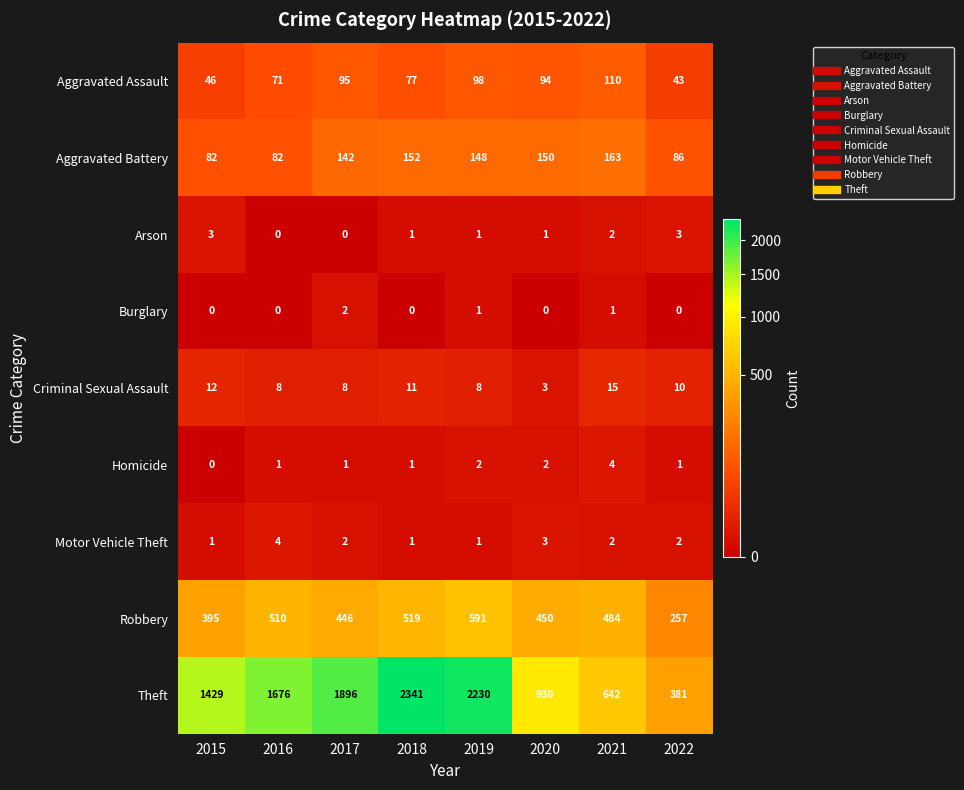

At which category is the sum across all series the highest?

2018